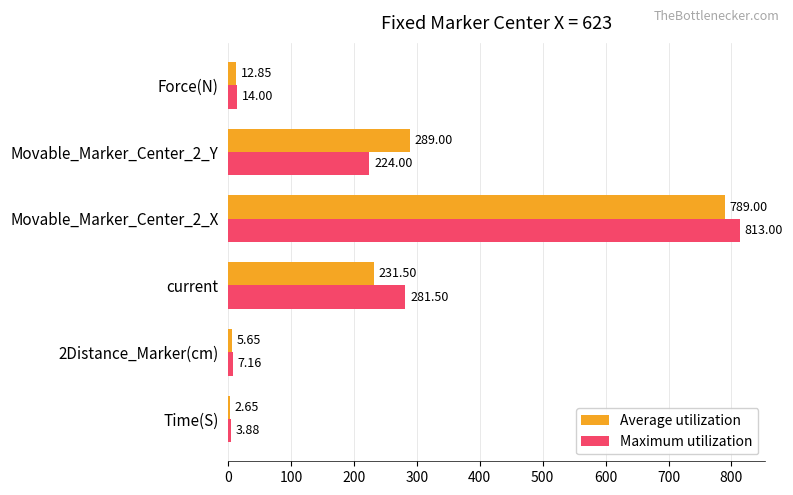

What is the spread (max minus min) of values at Time(S)?

1.2